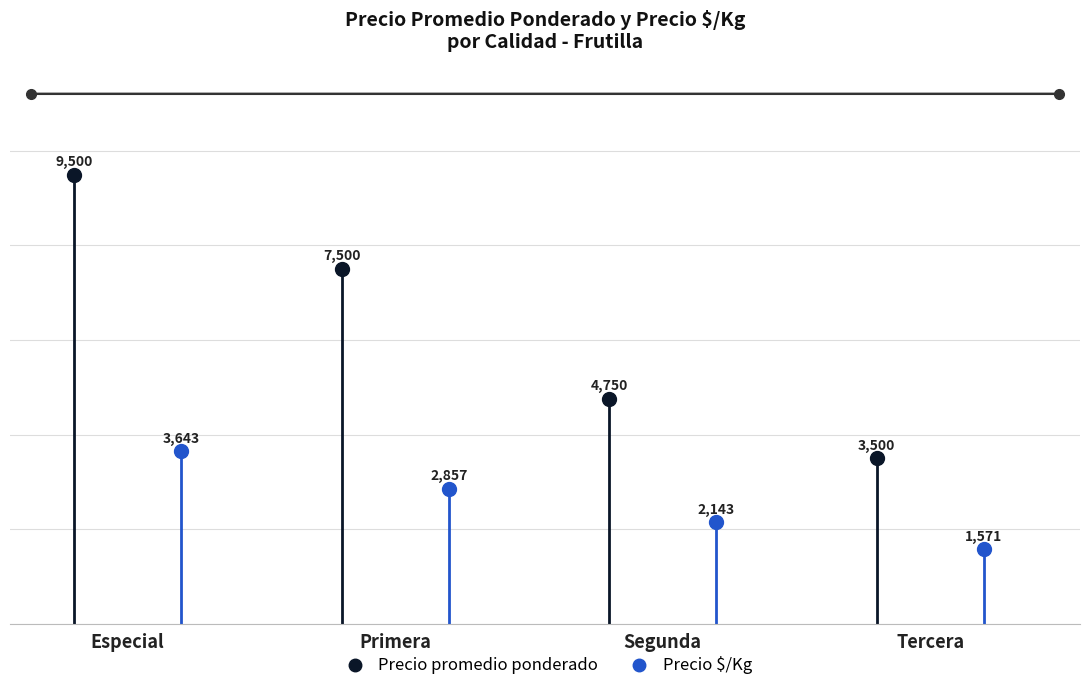

Rank the series by their average value, from highest to lowest.

Precio promedio ponderado, Precio $/Kg